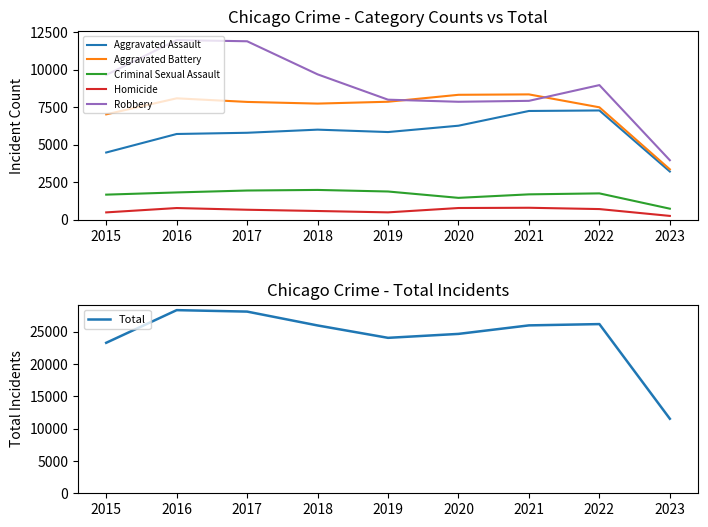

What is the highest value of the Aggravated Assault series?

7277